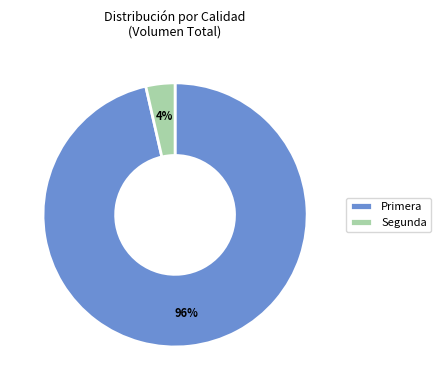

Which has a higher value, Segunda or Primera?

Primera